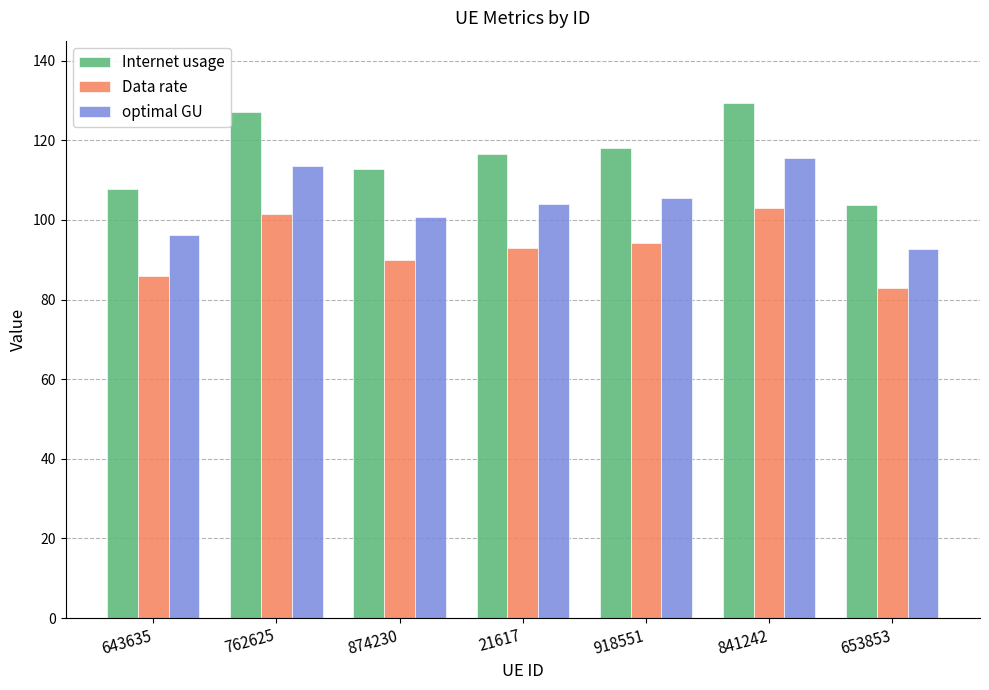

Is the value of optimal GU at 918551 greater than the value of Data rate at 841242?

Yes